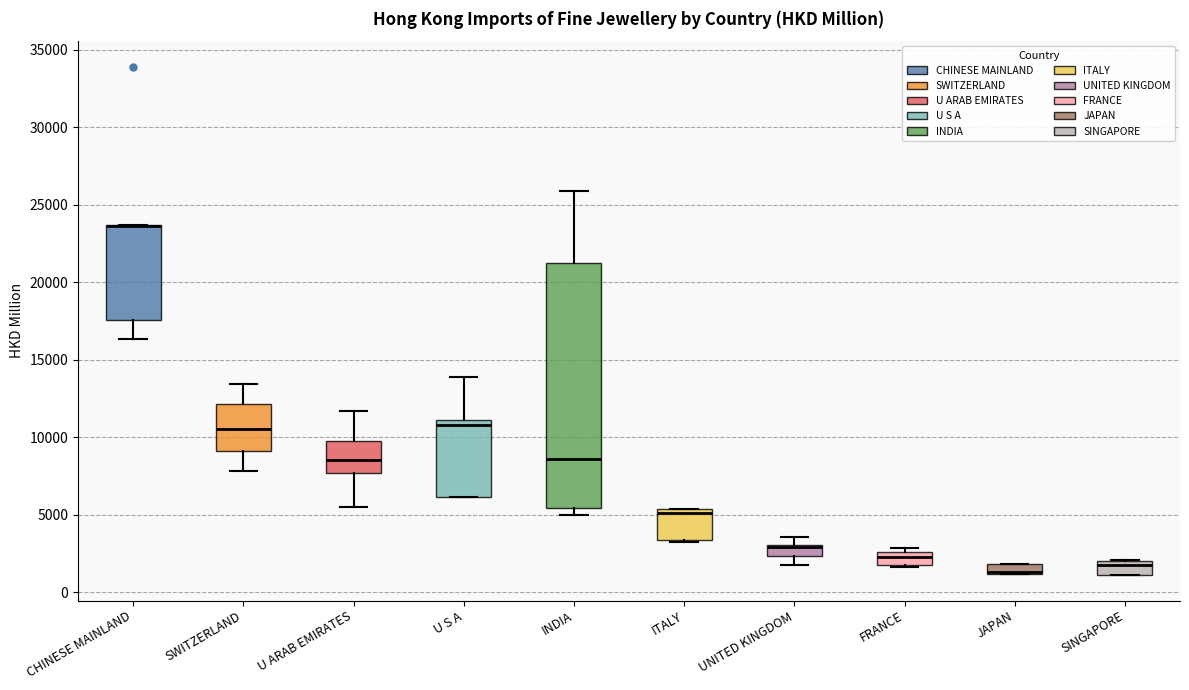

Where is the lower edge of the box for INDIA on the y-axis? The values are not printed on the chart, so give them approximately, as read against the axis.

5500